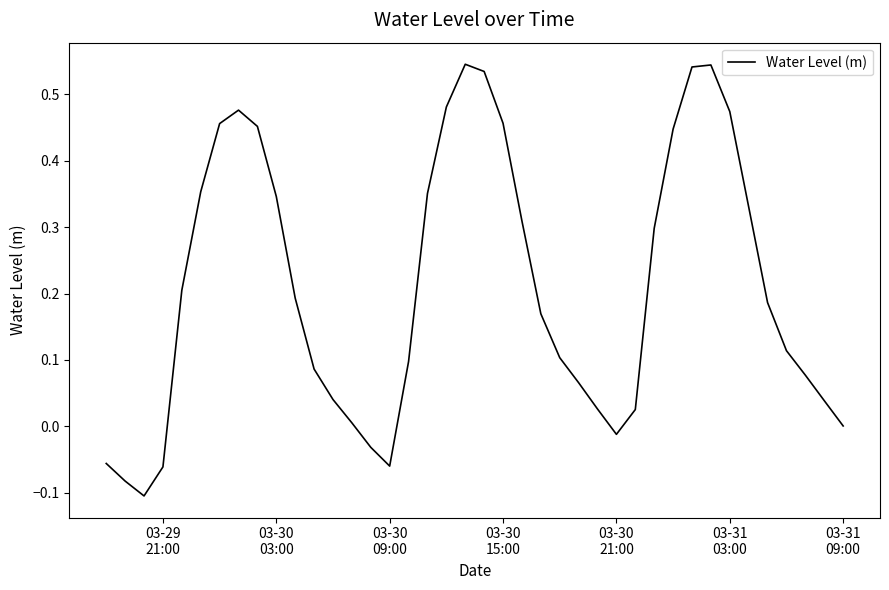

What is the difference between the maximum and minimum values?

0.7